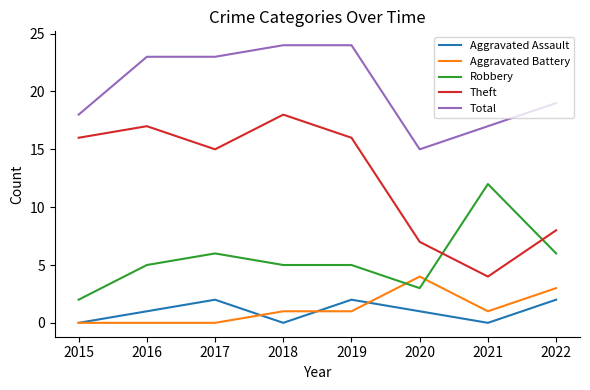

Reading left to right, what are all the values shown in this chart?

Aggravated Assault: 0	1	2	0	2	1	0	2
Aggravated Battery: 0	0	0	1	1	4	1	3
Robbery: 2	5	6	5	5	3	12	6
Theft: 16	17	15	18	16	7	4	8
Total: 18	23	23	24	24	15	17	19